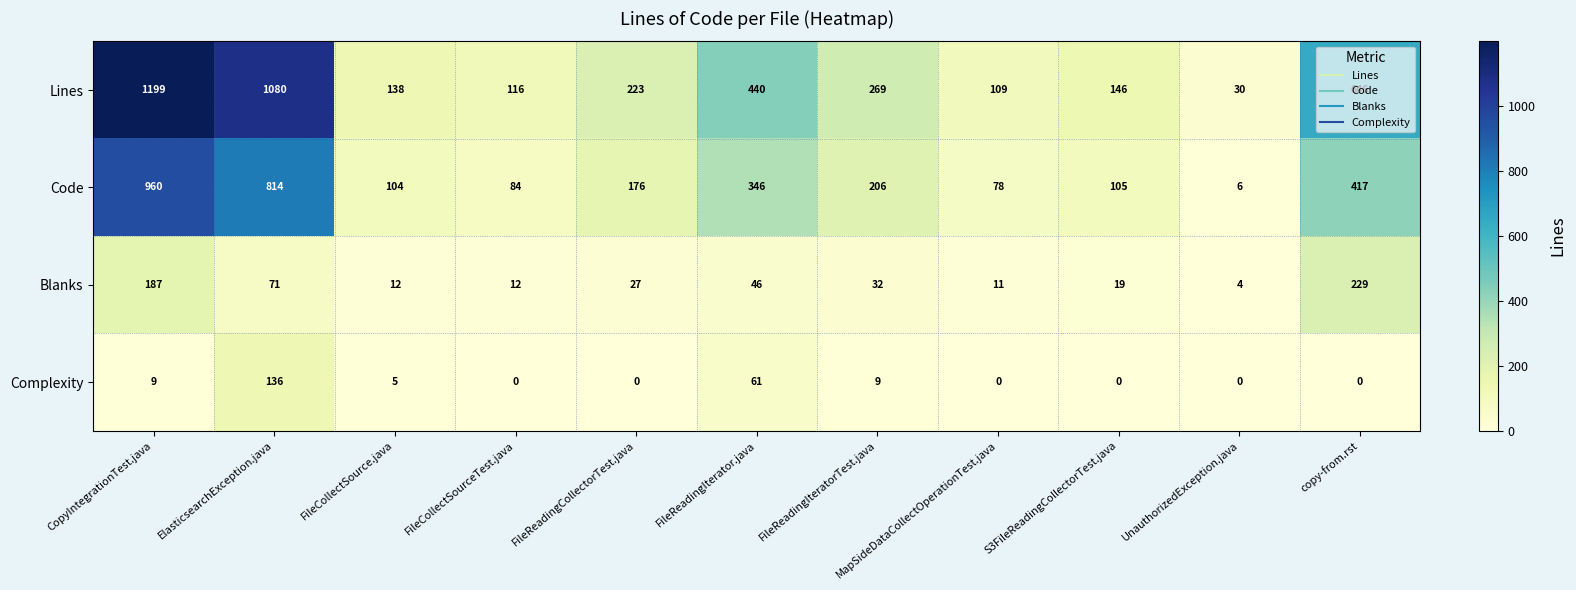

What is the sum of all Blanks values?

650